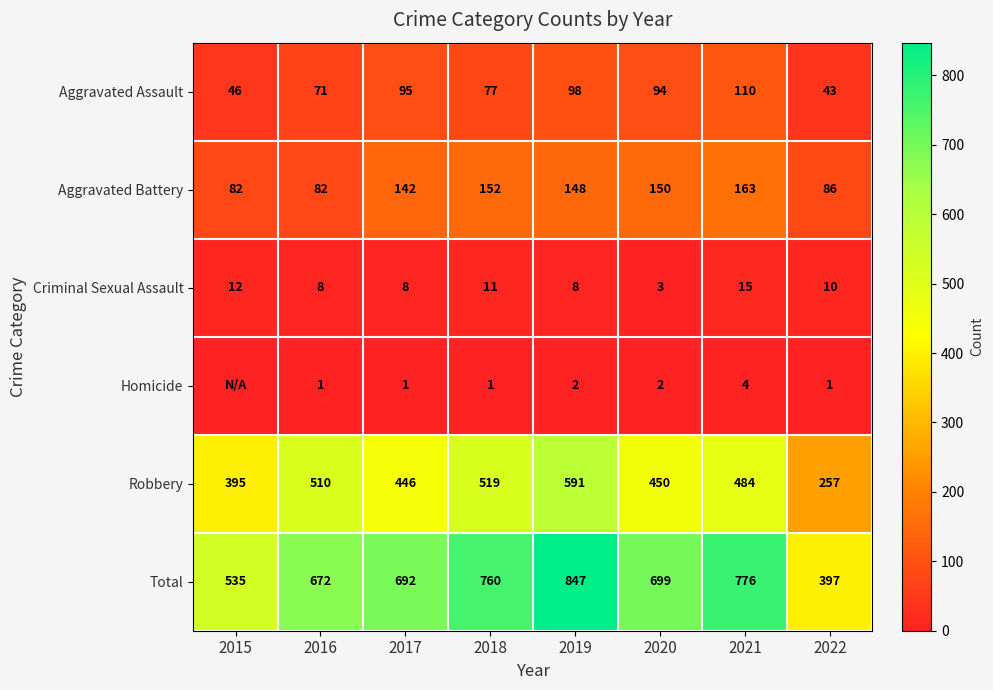

The value of Robbery at 2020 is 450. True or false?

True